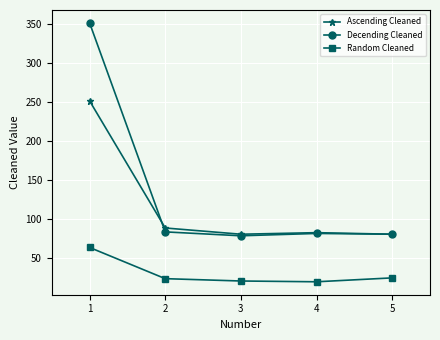

Rank the series by their maximum value, from lowest to highest.

Random Cleaned, Ascending Cleaned, Decending Cleaned